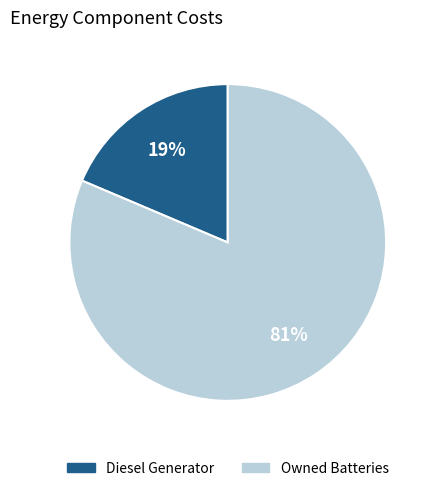

To the nearest percent, what is the average slice percentage?

50%